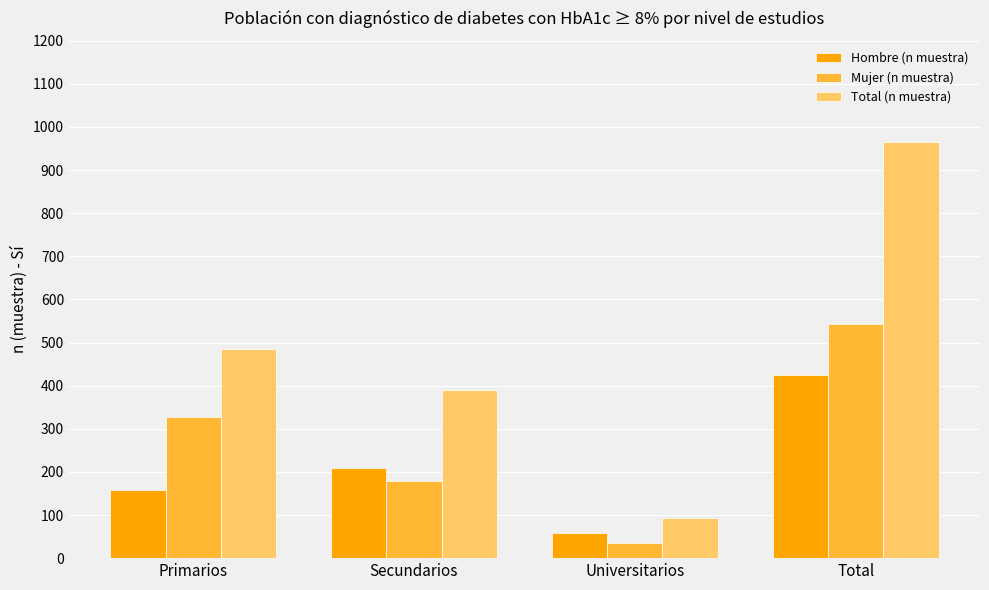

The Hombre (n muestra) series shows 101 at Universitarios. True or false?

False